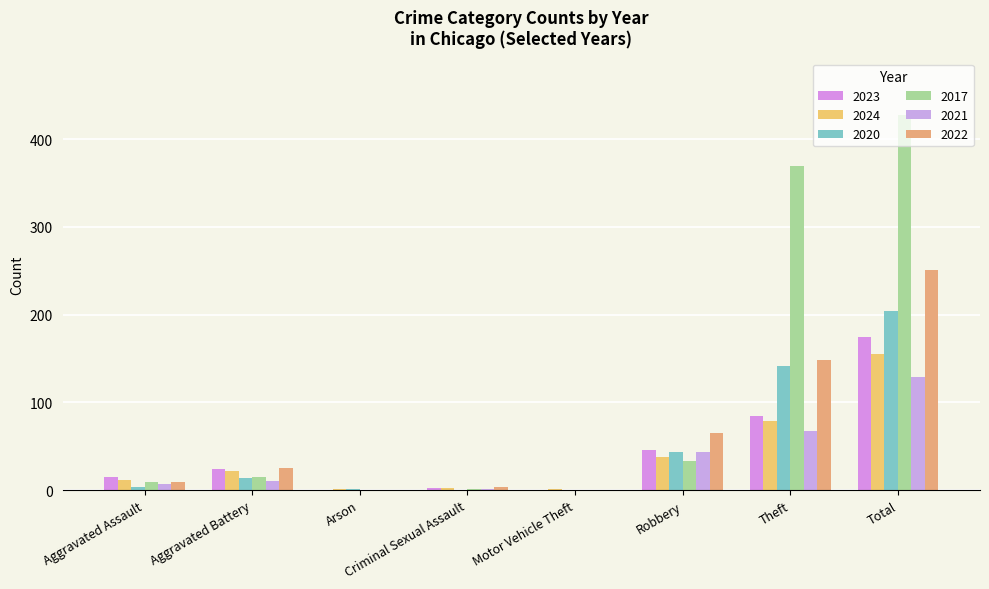

What is the label of the 4th bar from the right?

Motor Vehicle Theft